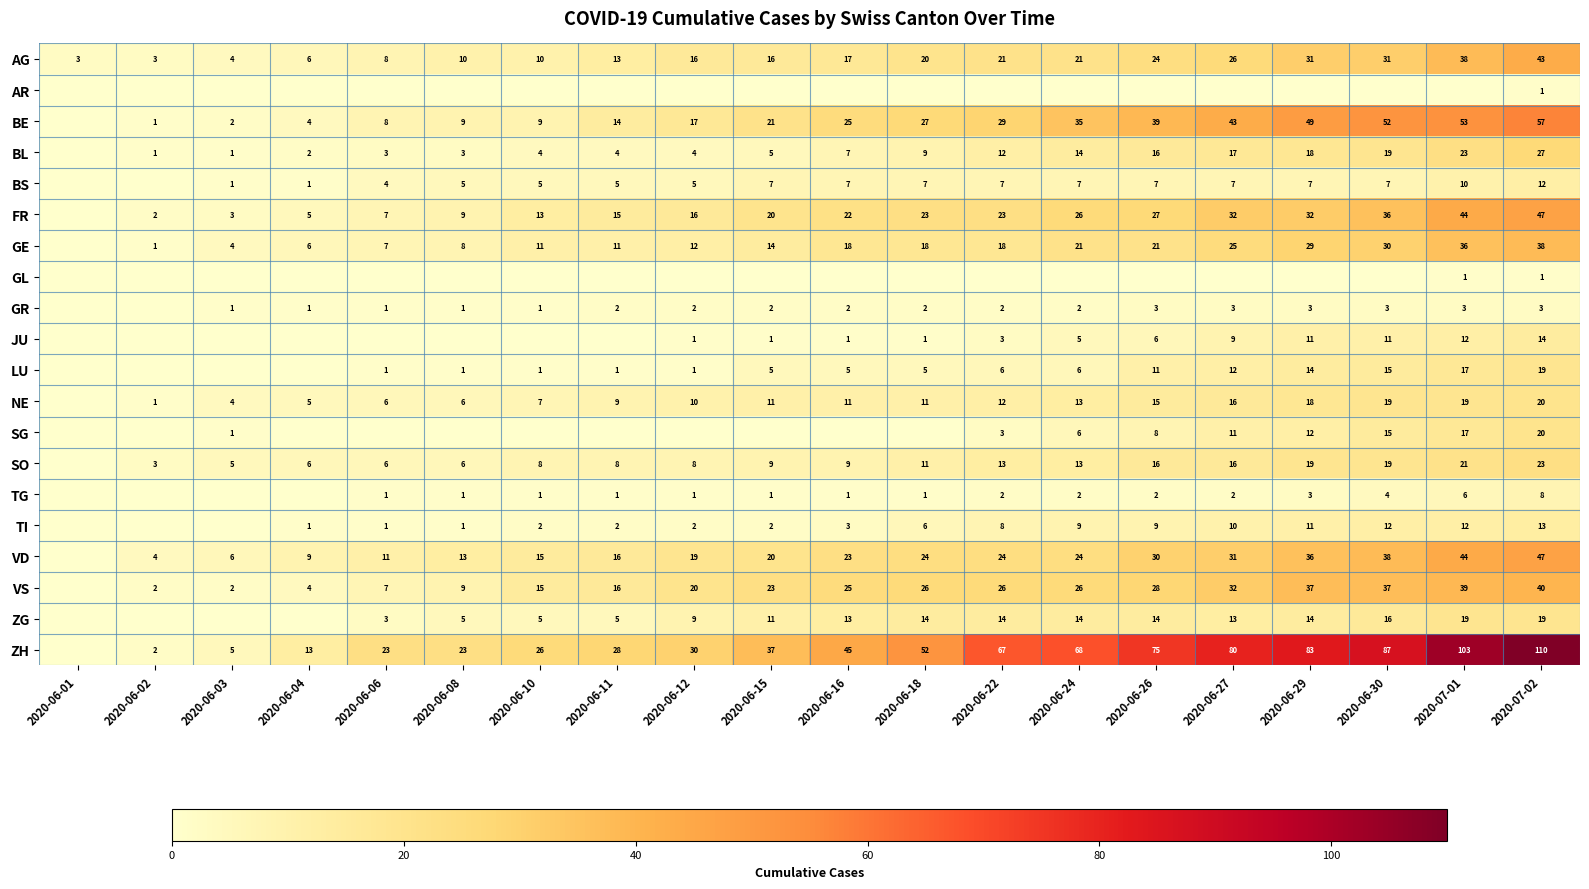

The VS series shows 37 at 2020-06-30. True or false?

True